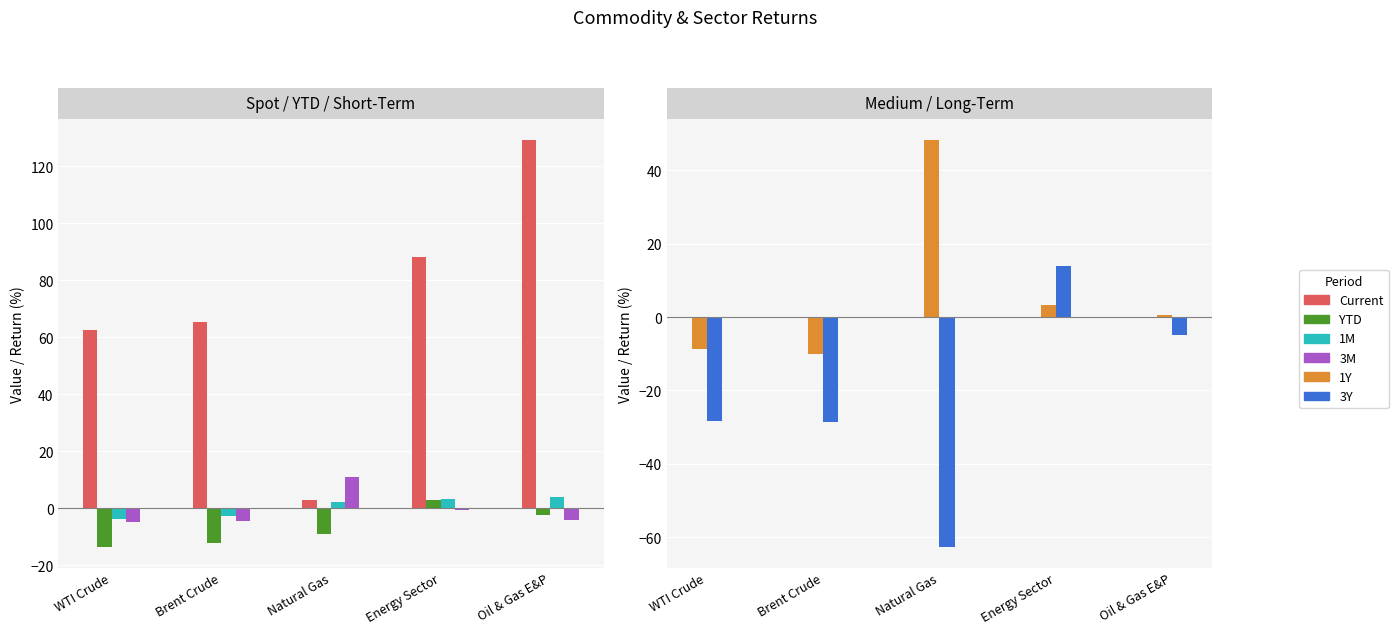

What is the minimum value for YTD?

-13.6